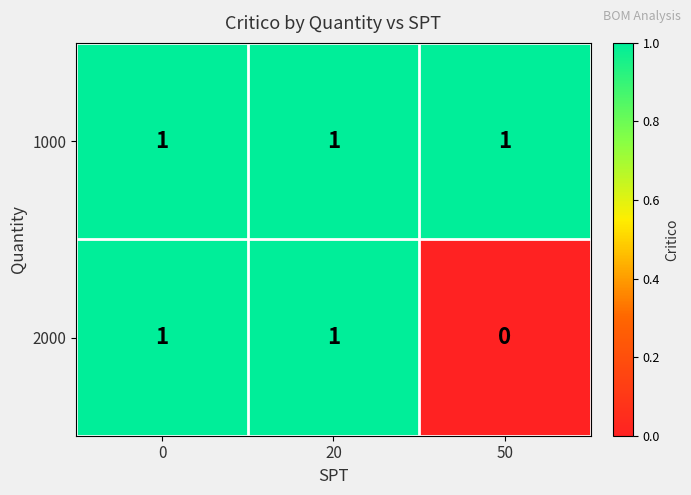

How many series are shown in this chart?

2